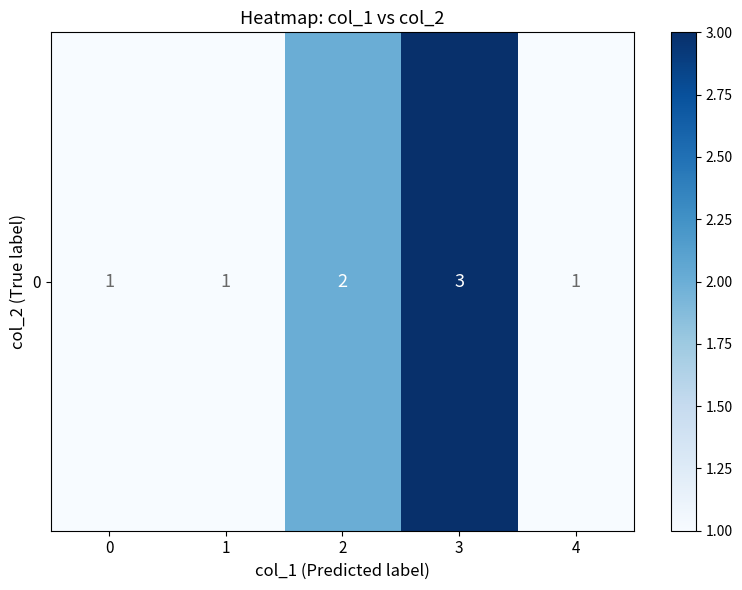

Is it true that the value at 2 is 0?

False